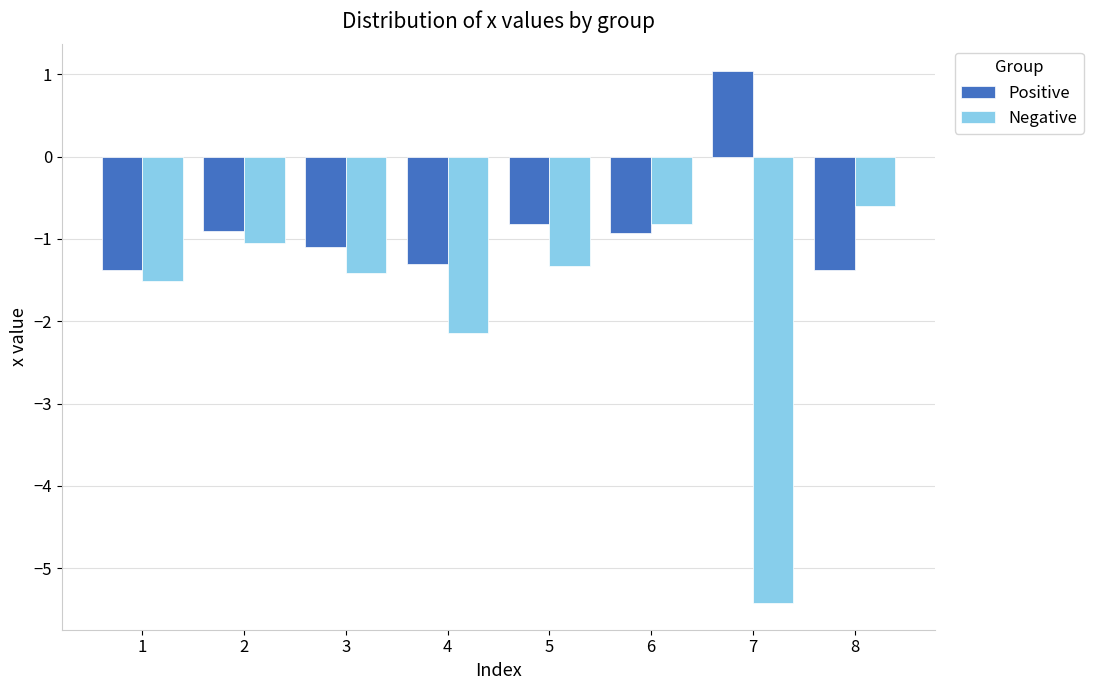

Which series has the largest range (max minus min)?

Negative